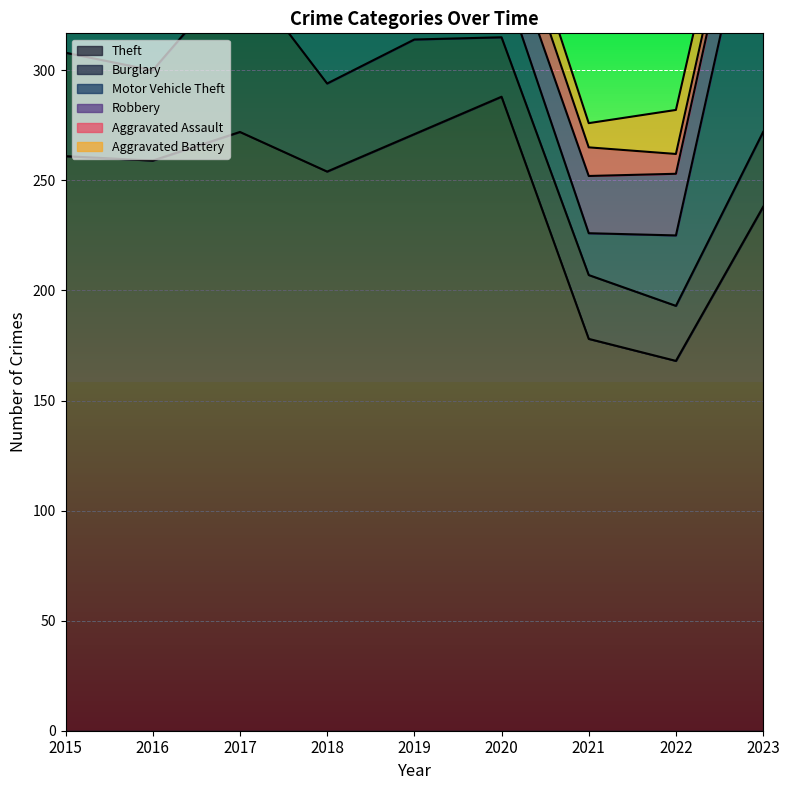

True or false: Theft and Aggravated Battery intersect in this chart.

False